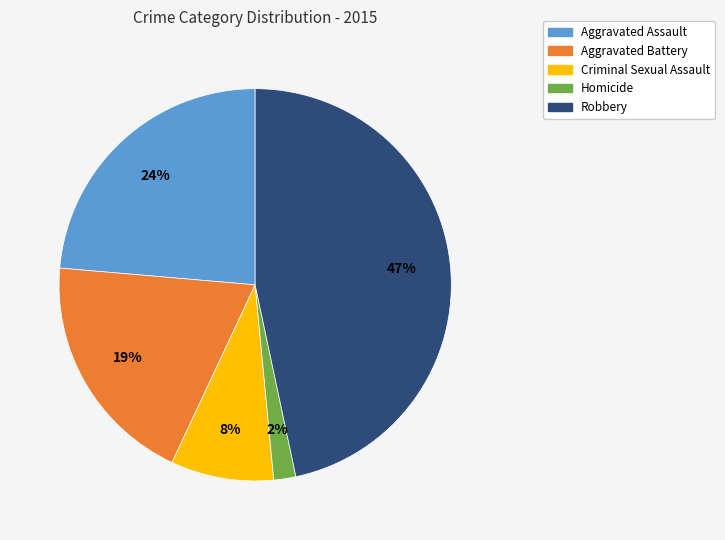

To the nearest percent, what is the combined percentage of Homicide and Aggravated Battery?

21%